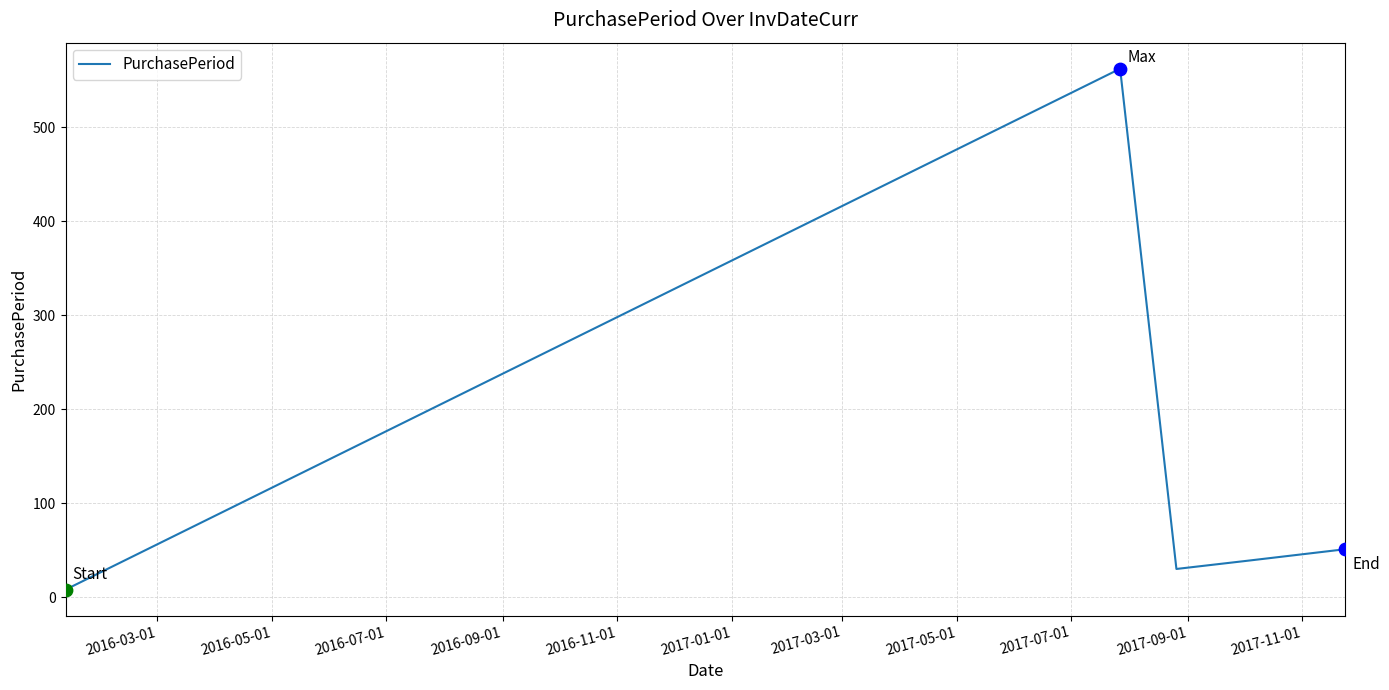

What is the maximum value shown in the chart?

562